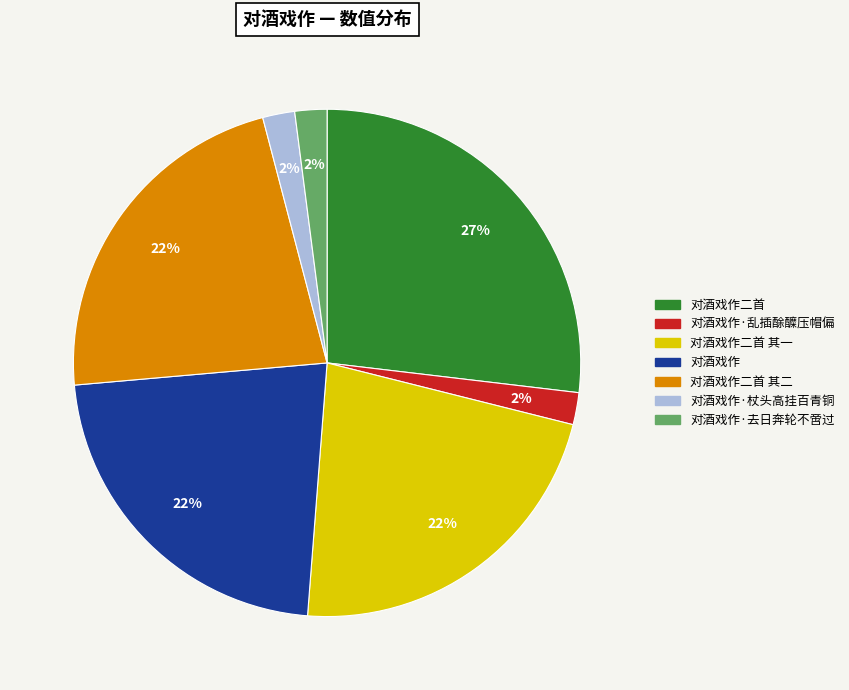

To the nearest percent, what is the difference between the largest and smallest slice percentages?

25%